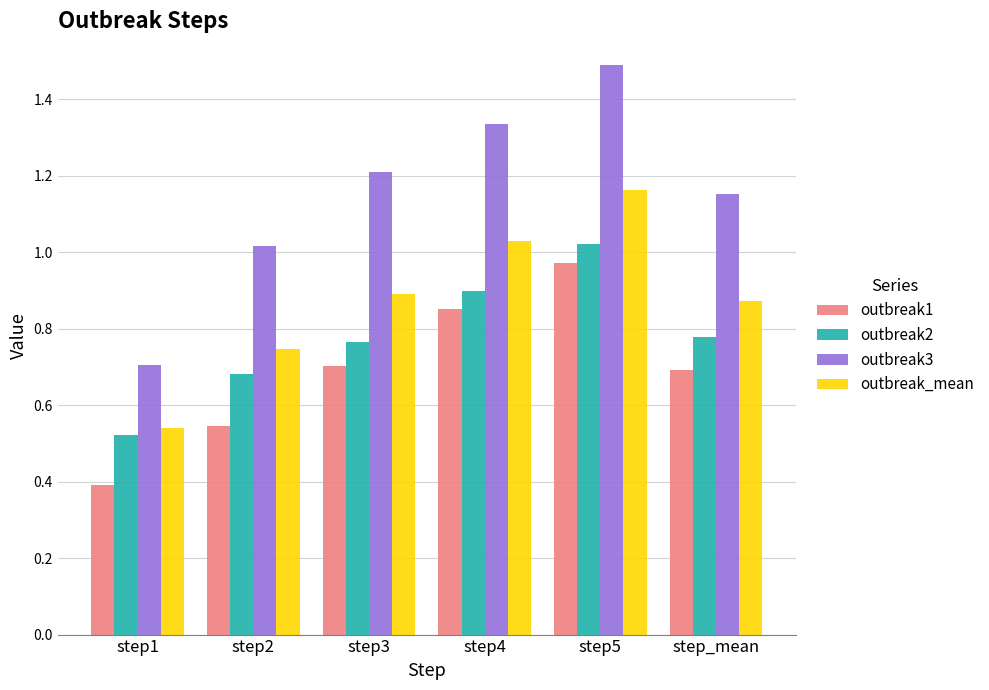

What position from the right is step4?

3